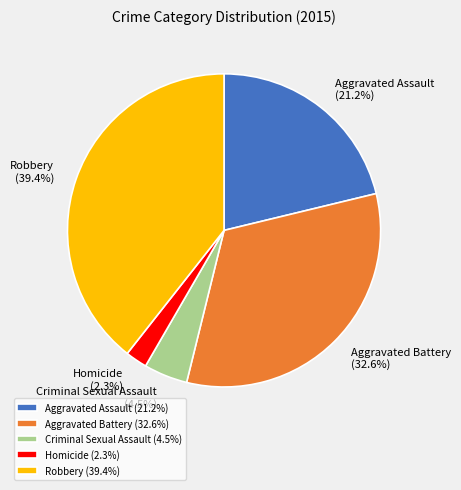

Approximately how many times larger is the value at Criminal Sexual Assault compared to Homicide?

2.0